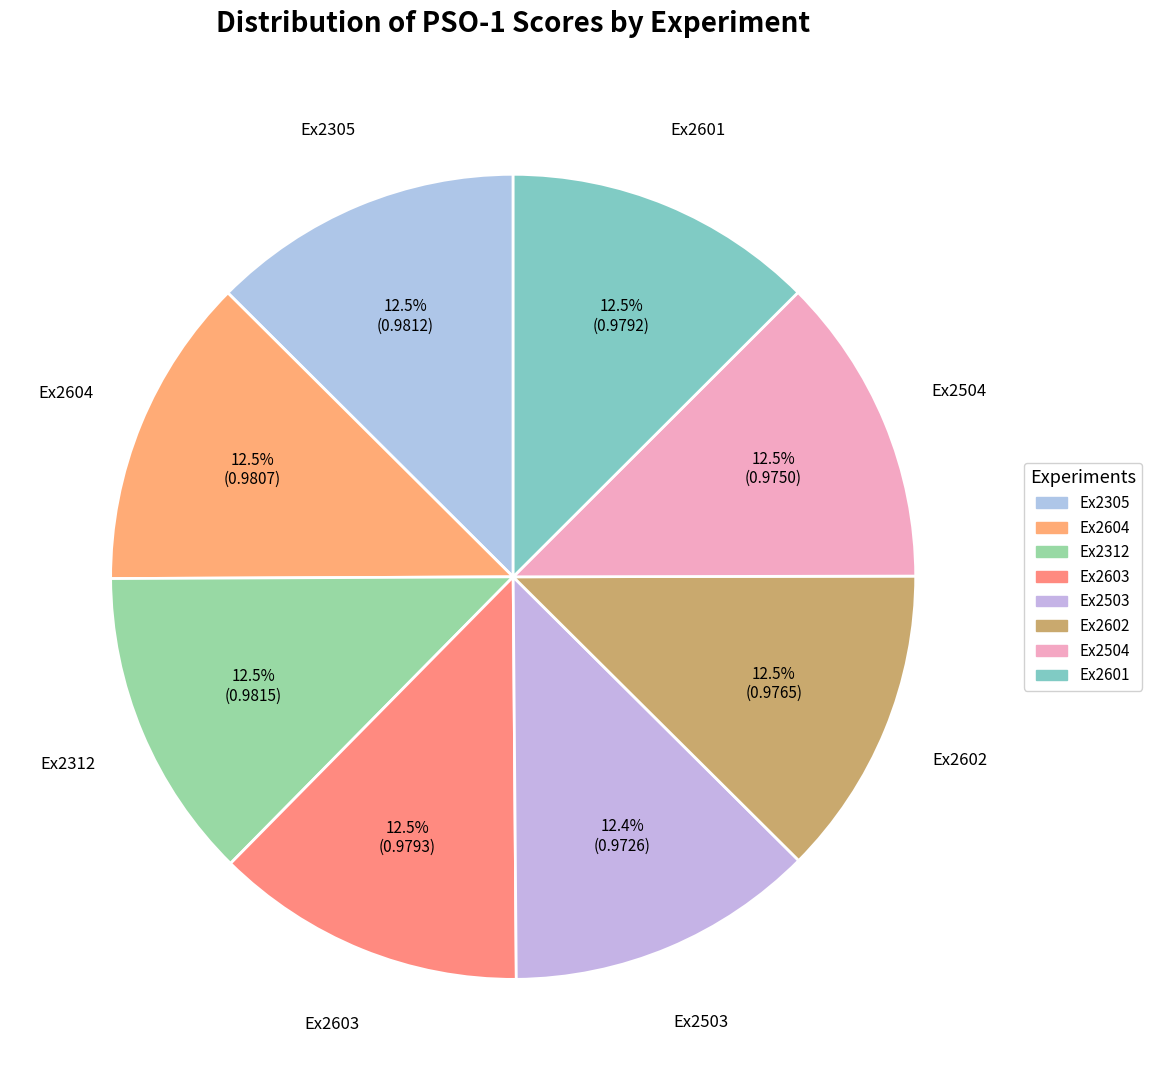

How much of the chart is everything except Ex2305?

87.5%